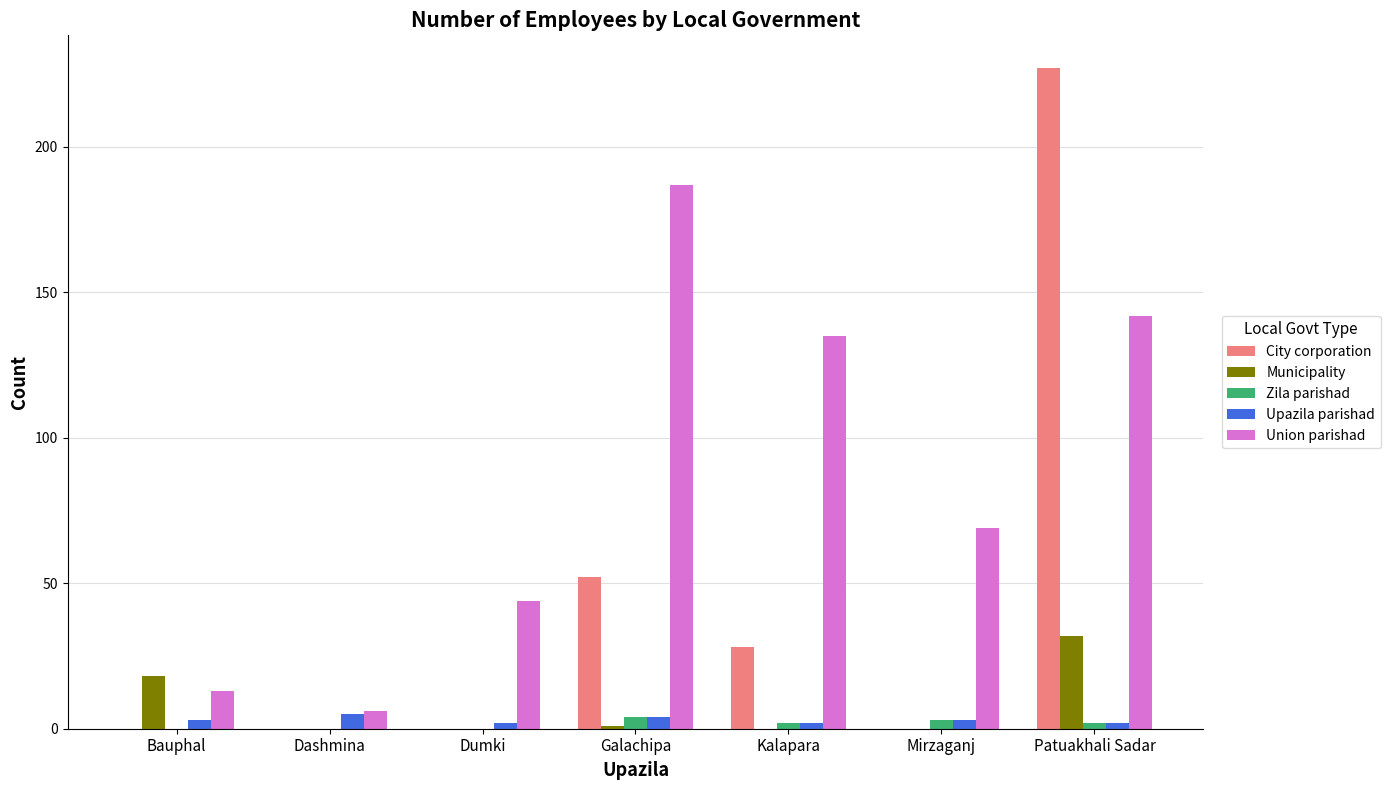

At which category is the sum across all series the highest?

Patuakhali Sadar